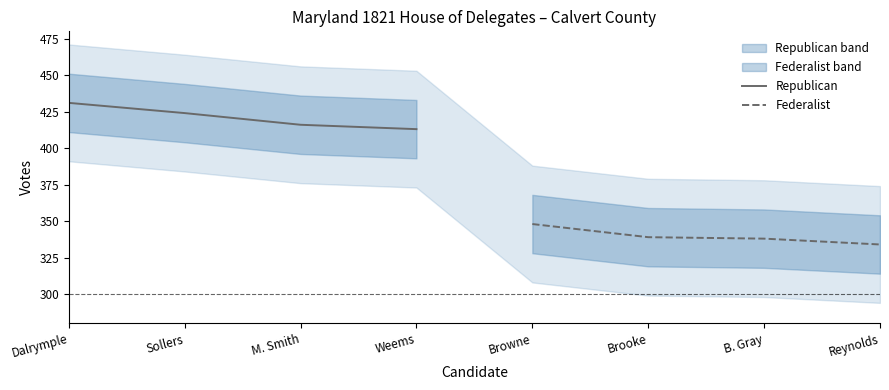

True or false: Republican has more than 1 interior local peaks.

False